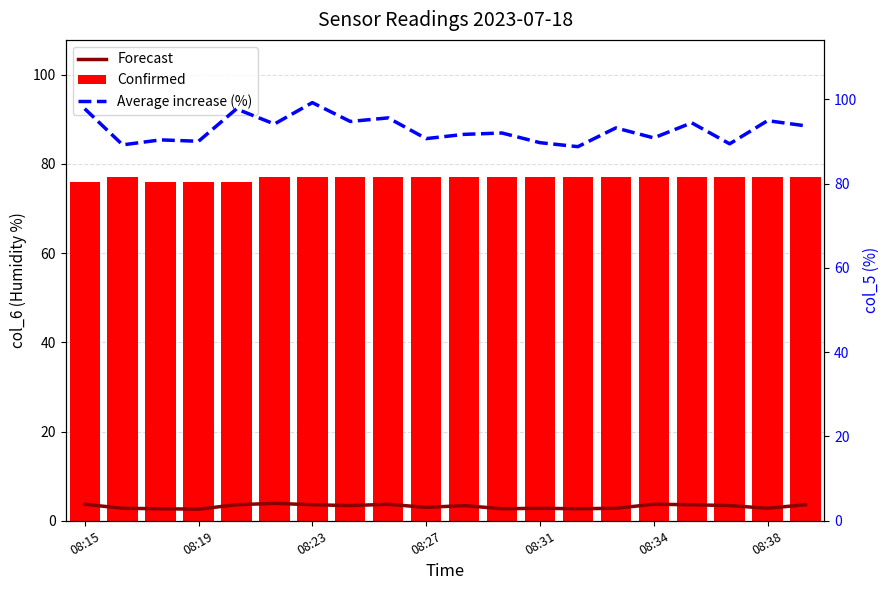

What is the sum of all Forecast values?

64.5